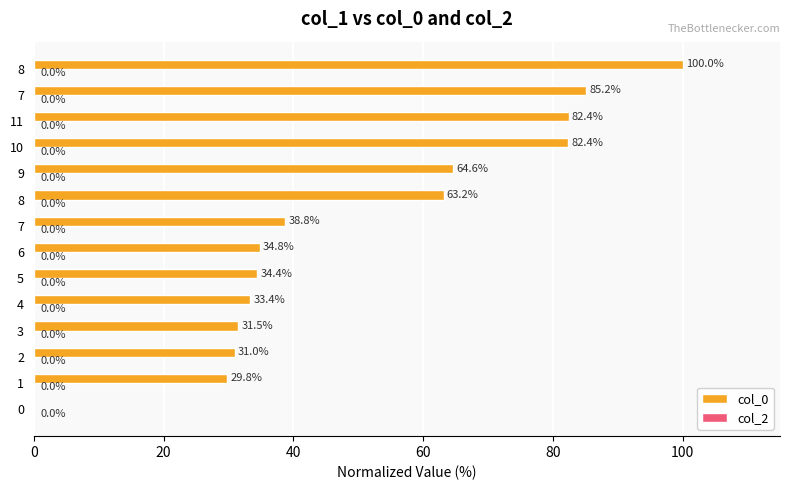

Count the number of data series in this chart.

1